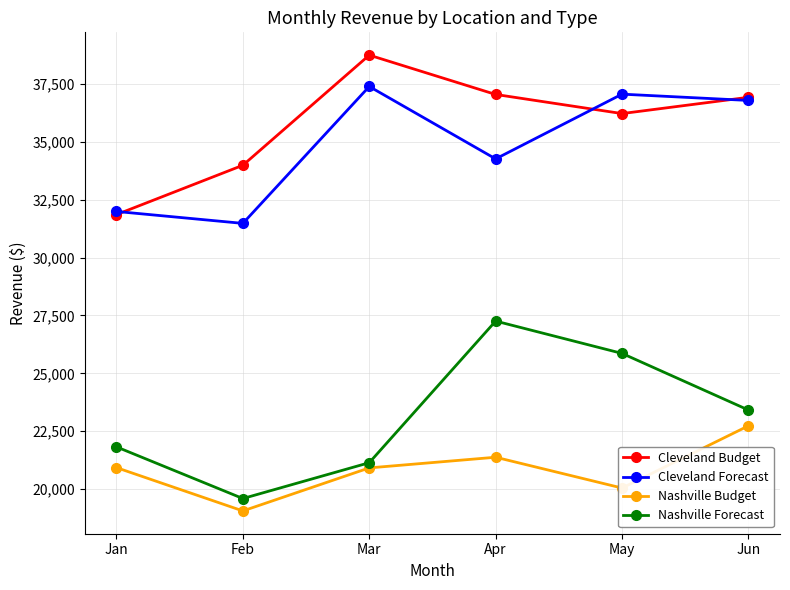

True or false: Nashville Budget has more than 1 points higher than both neighbors.

False